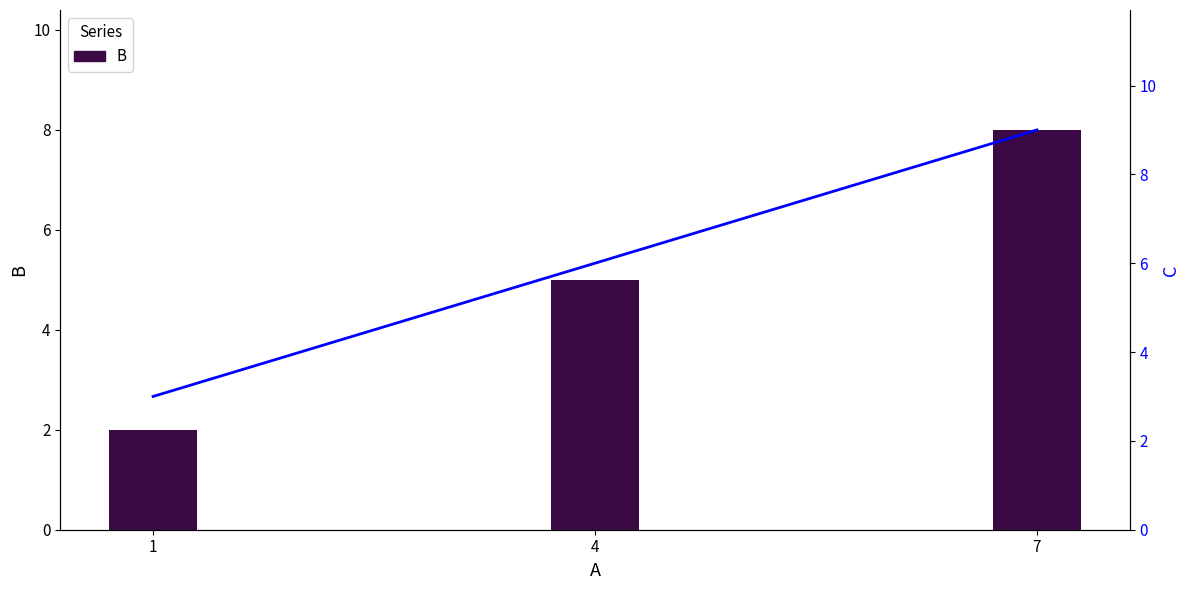

What is the difference between the maximum and minimum values in the C series?

6